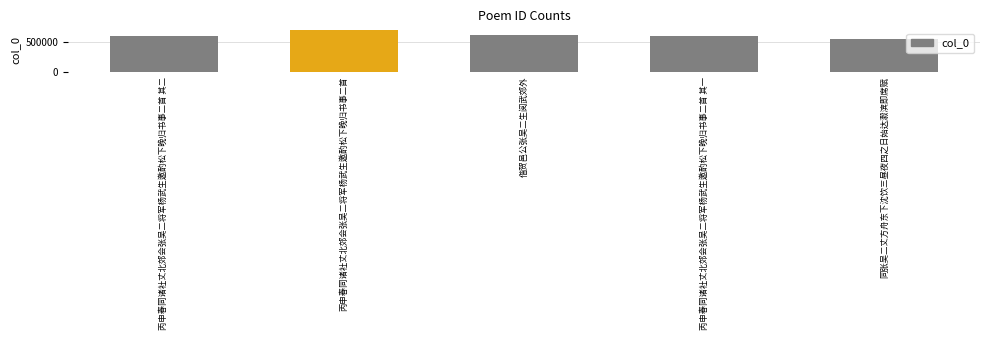

Reading right to left, list all the values displayed in this chart.

545835	599178	607639	691075	599179